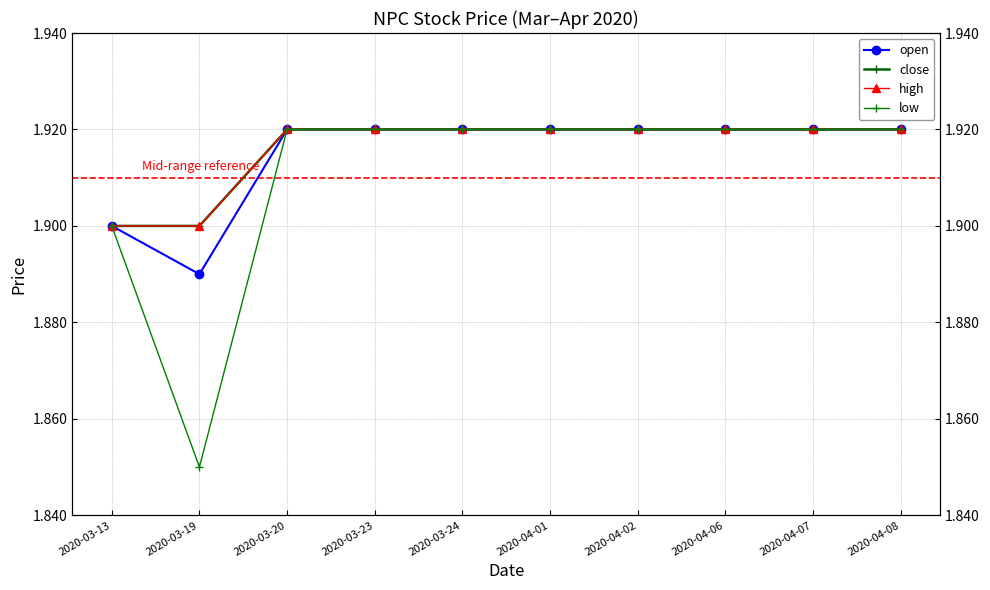

Which series has the widest spread of values?

low